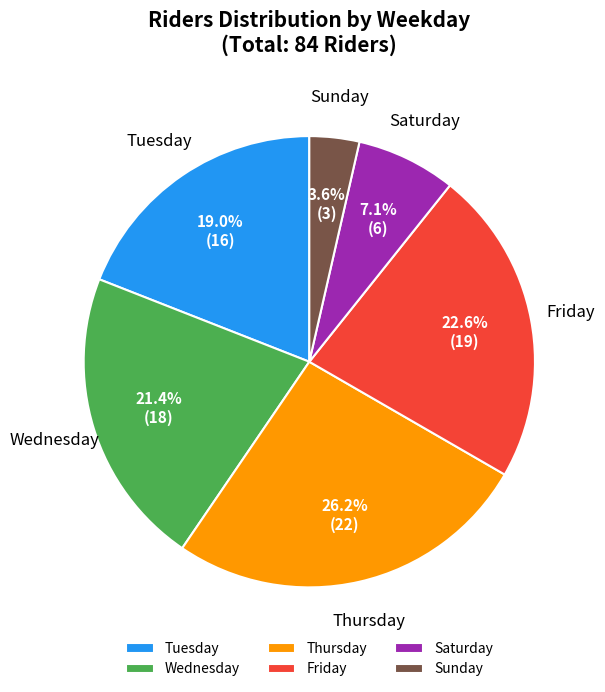

Does Friday represent more than half of the total?

No